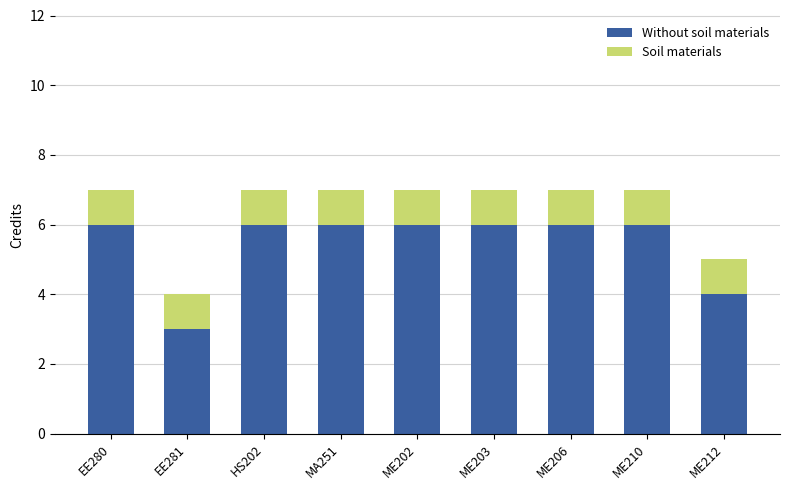

What is the sum of all Without soil materials values?

49